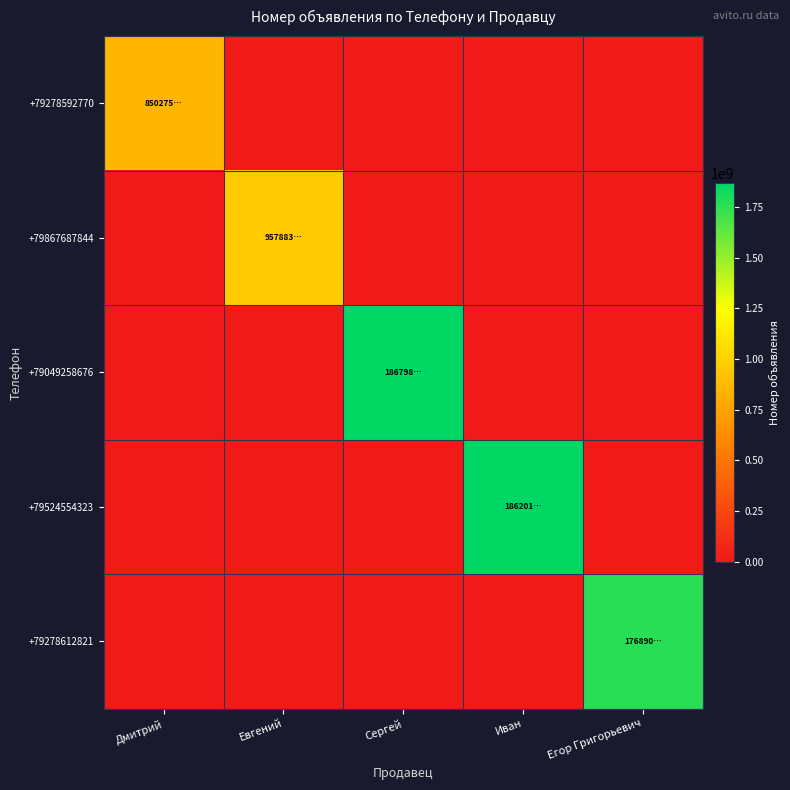

Between Иван and Евгений, which is larger?

Иван